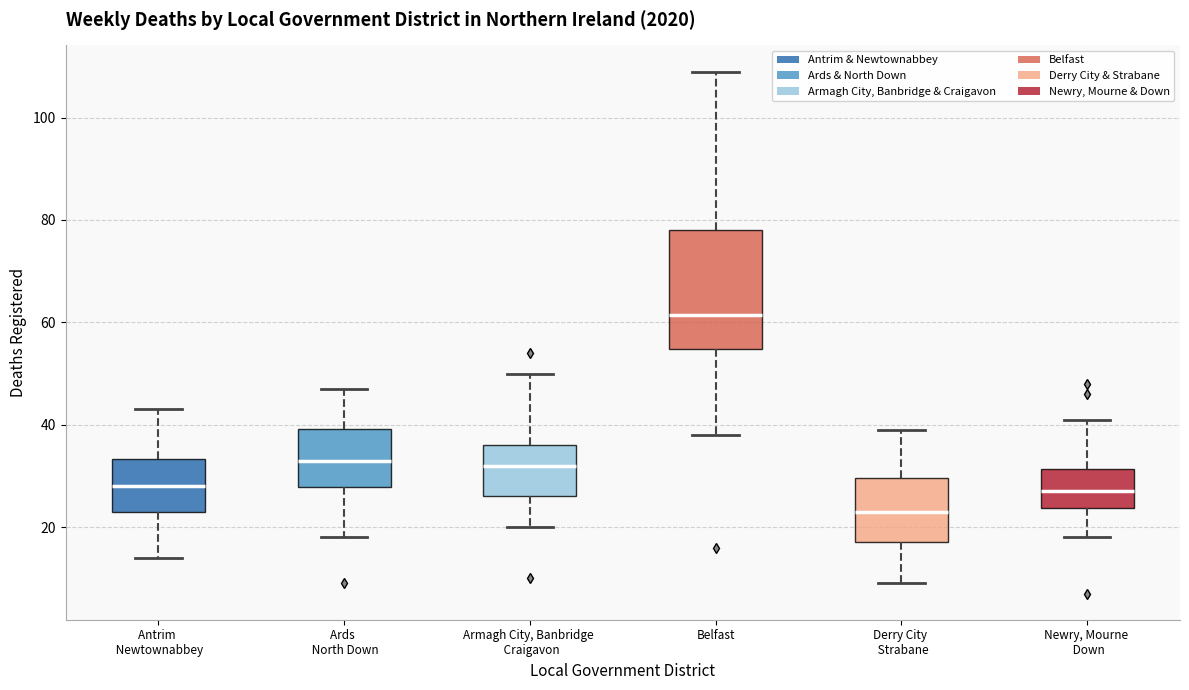

Reading left to right, transcribe this box plot: for each box, give where its median line is, the range the box spans, and where its two whiskers end, as read against the y-axis. The values are not printed on the chart, so give them approximately, as read against the axis.

Antrim Newtownabbey: median 28, box 24 to 34, whiskers 14 to 44
Ards North Down: median 34, box 28 to 40, whiskers 18 to 48
Armagh City, Banbridge Craigavon: median 32, box 26 to 36, whiskers 20 to 50
Belfast: median 62, box 54 to 78, whiskers 38 to 110
Derry City Strabane: median 24, box 18 to 30, whiskers 10 to 40
Newry, Mourne Down: median 28, box 24 to 32, whiskers 18 to 42